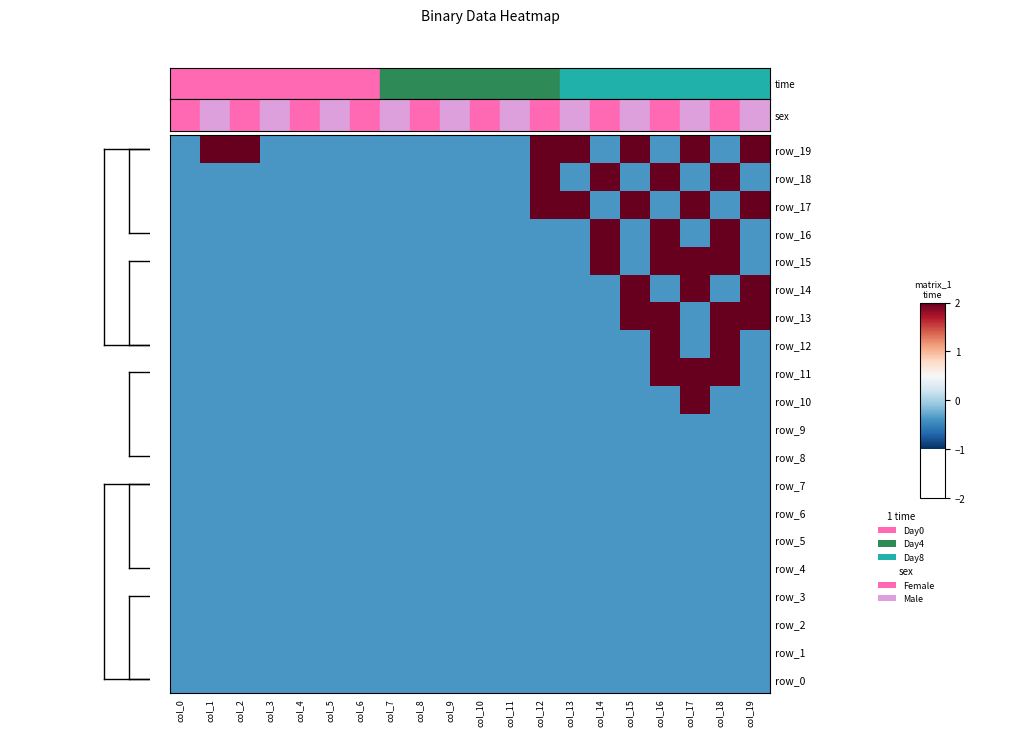

What is the maximum value for row_1?

-0.4